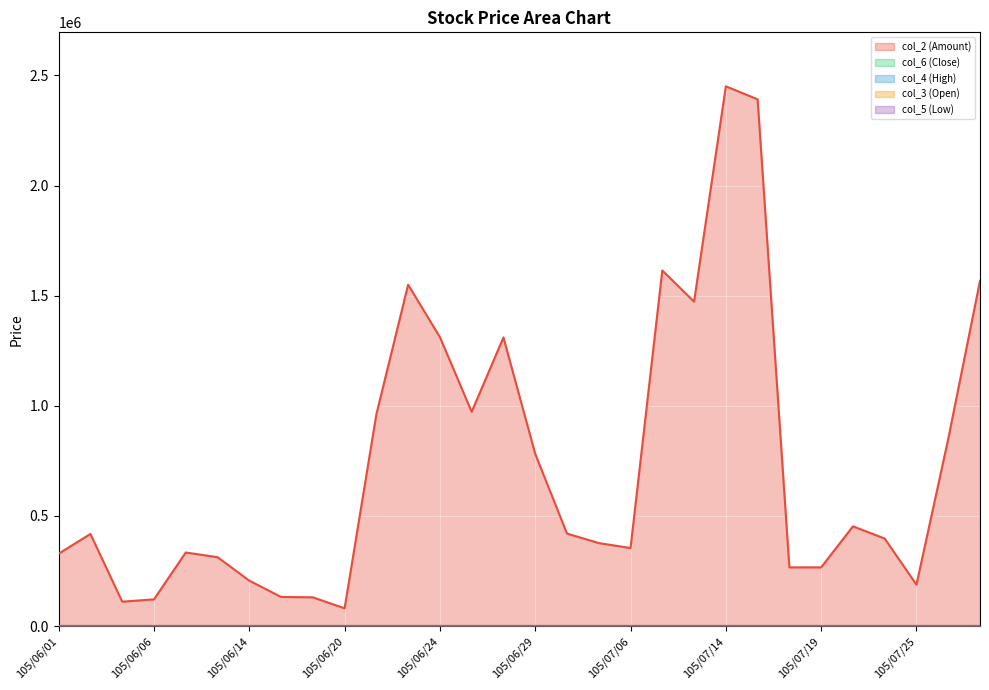

Where does the col_2 (Amount) series first go above 418400?

105/06/22